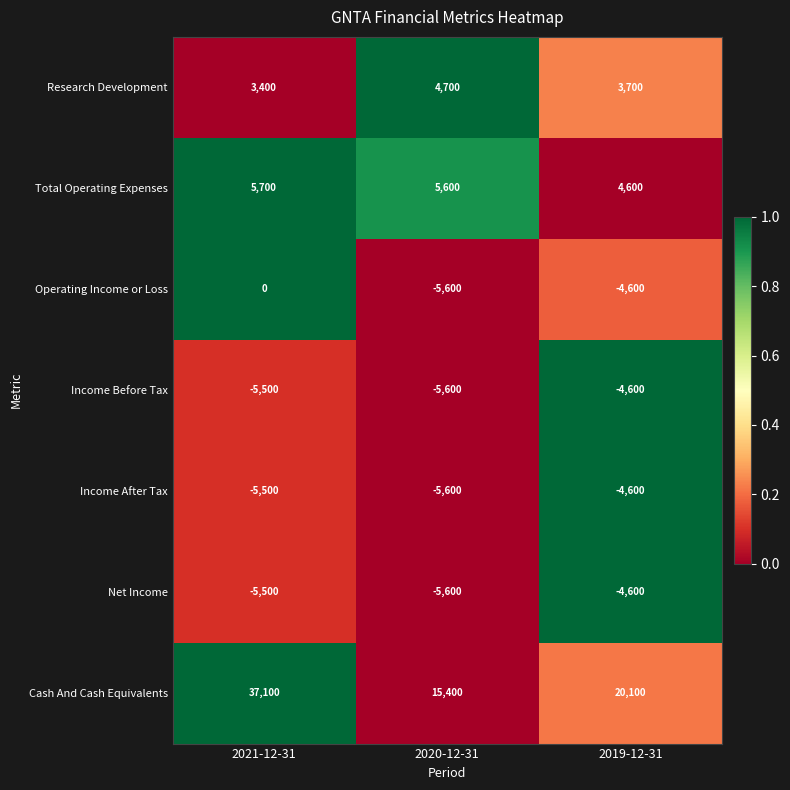

Which series has the widest spread of values?

Cash And Cash Equivalents